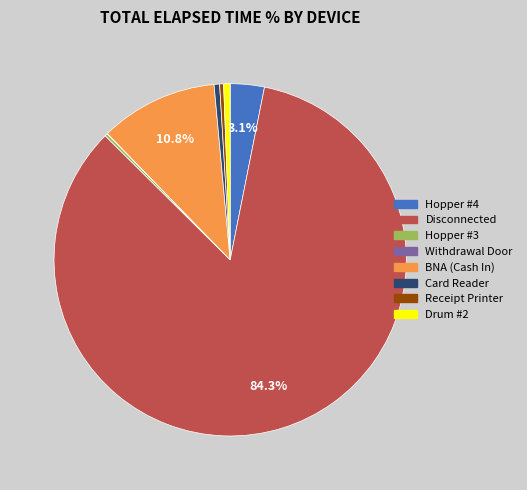

The Disconnected slice represents 84% of the pie. True or false?

True